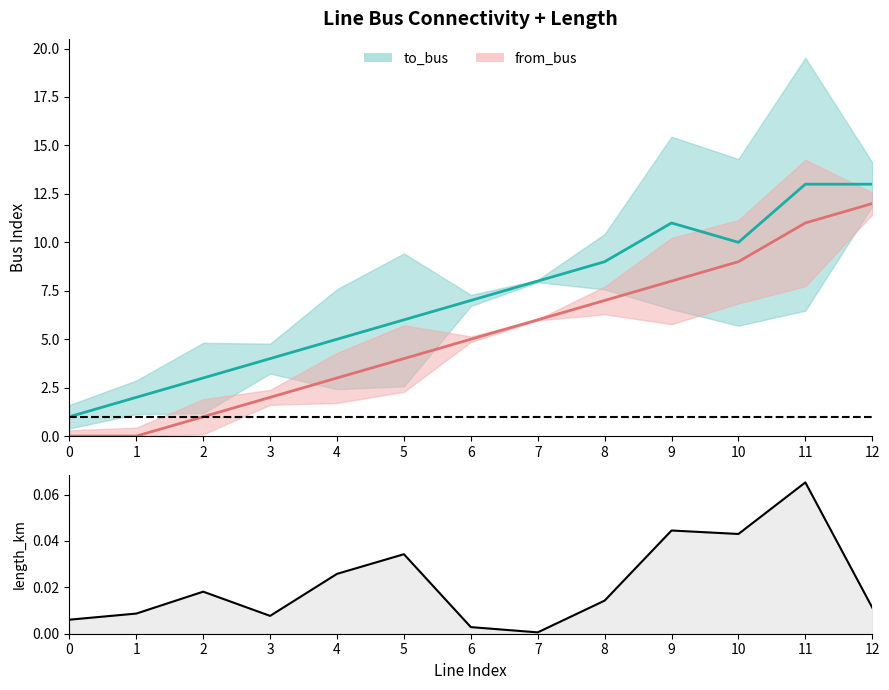

Reading left to right, what are all the values shown in this chart?

0.0	0.0	0.0	0.0	0.0	0.0	0.0	0.0	0.0	0.0	0.0	0.1	0.0